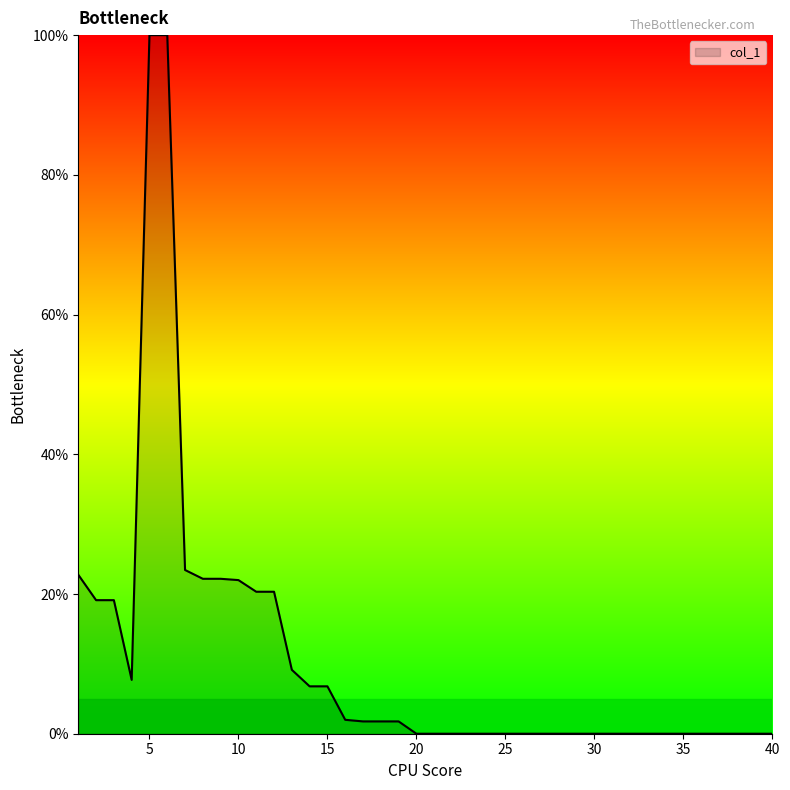

How many lines are shown in the chart?

1